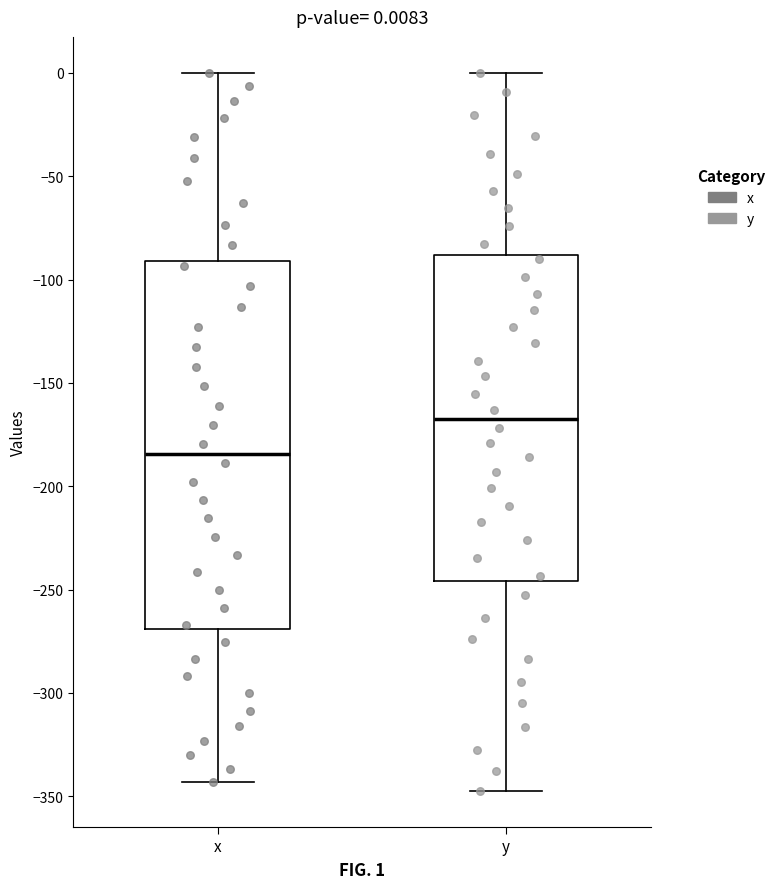

Which box is the tallest, from its lower edge to its upper edge?

x